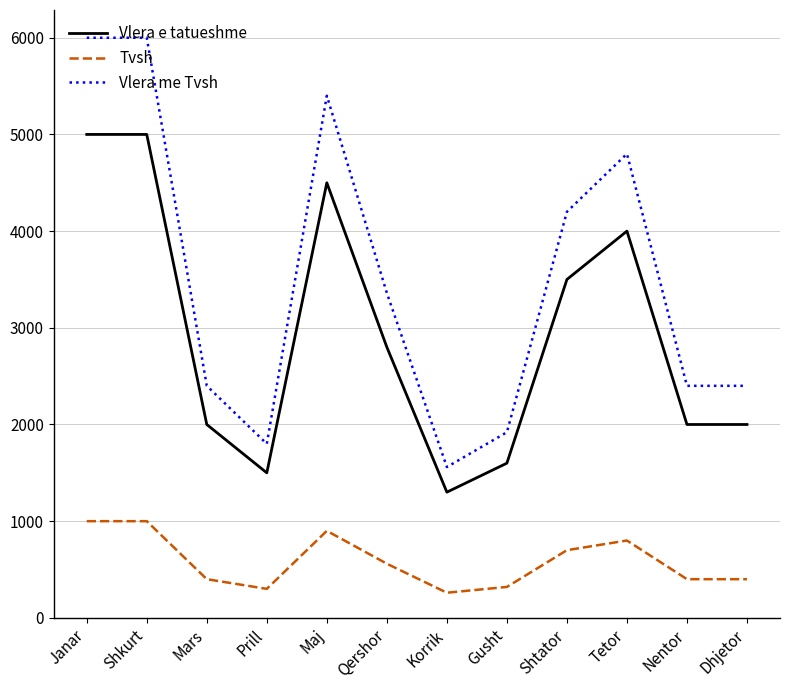

At Nentor, list the series in order from largest to smallest.

Vlera me Tvsh, Vlera e tatueshme, Tvsh